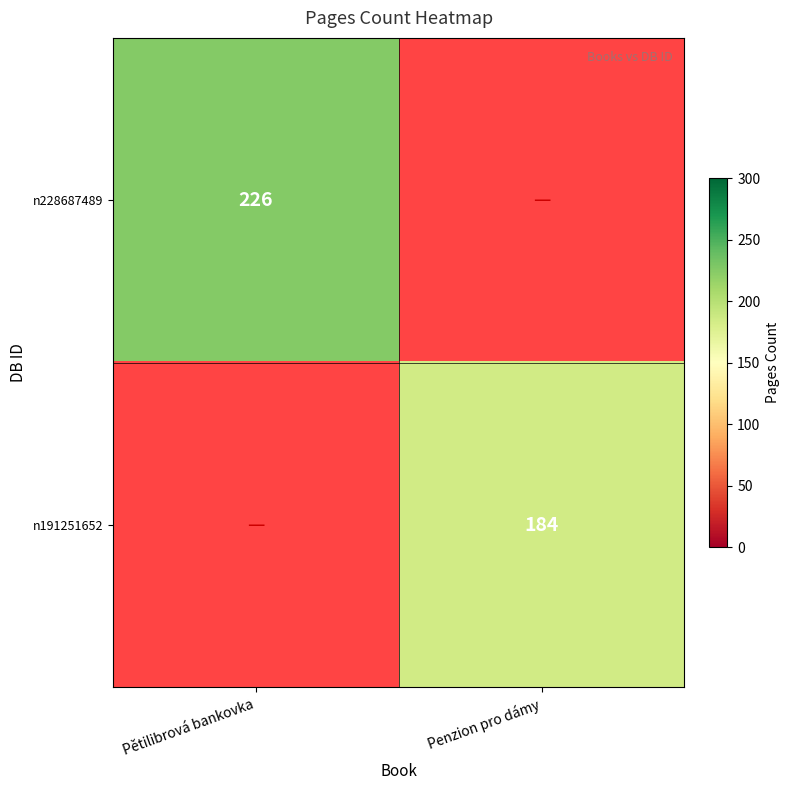

The value of n191251652 at Penzion pro dámy is 119. True or false?

False